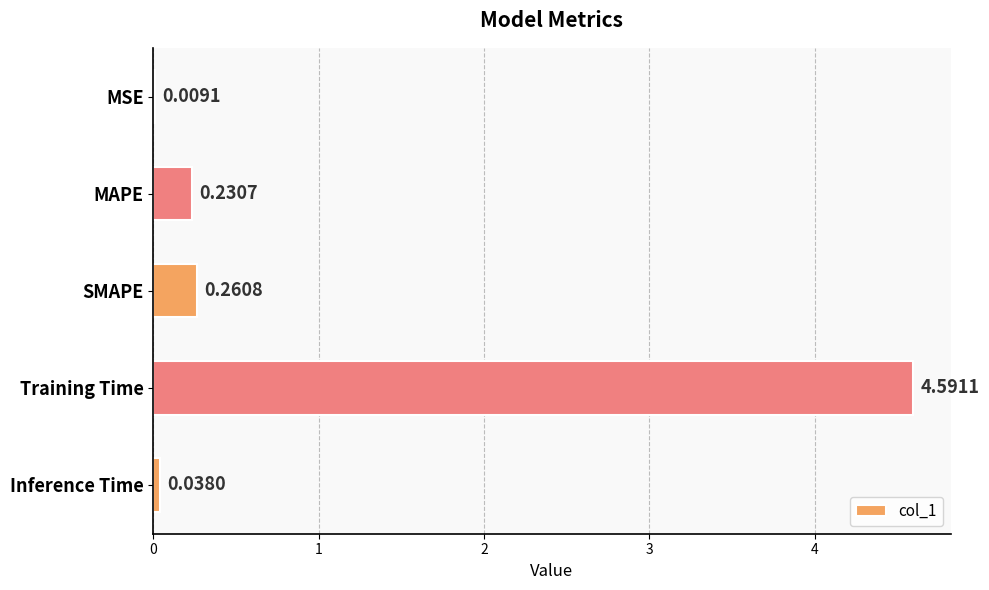

Between SMAPE and Training Time, which is larger?

Training Time